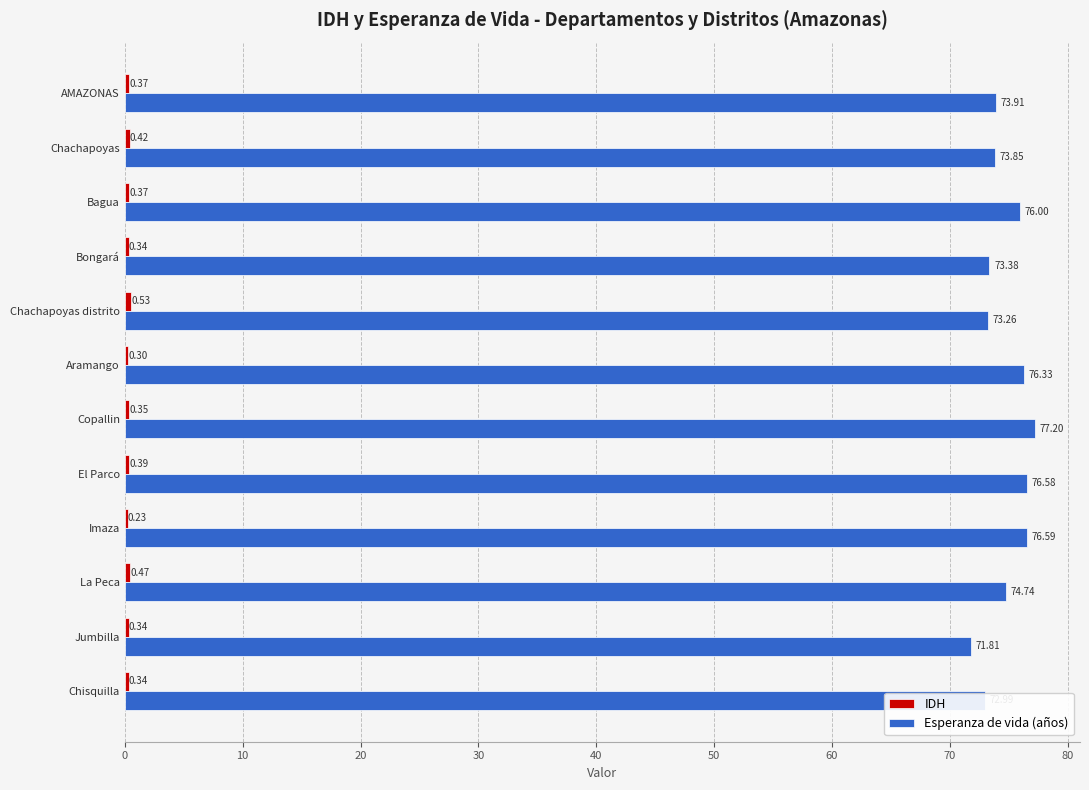

Which series changed the most between AMAZONAS and Chisquilla?

Esperanza de vida (años)